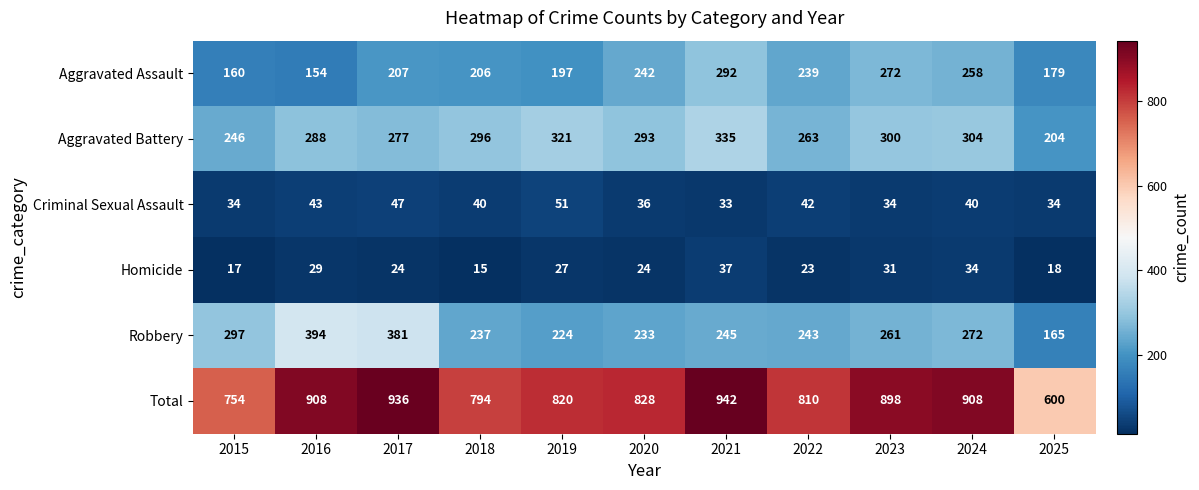

Which label corresponds to the largest value in the chart?

2021